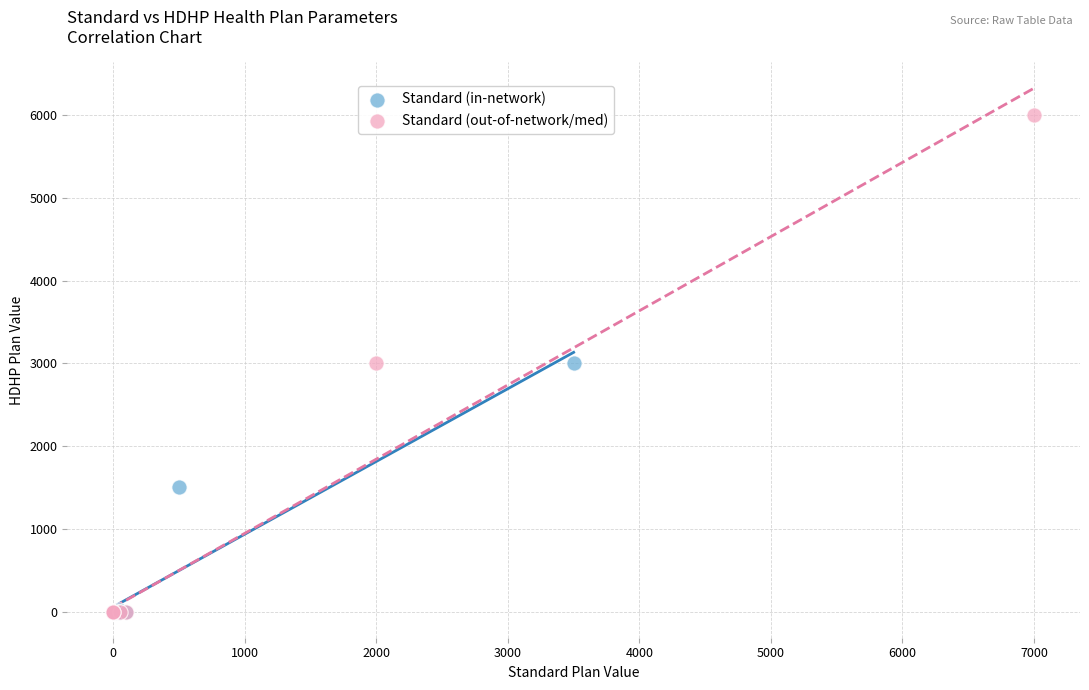

Which series has the widest spread of Y values?

Standard (out-of-network/med)